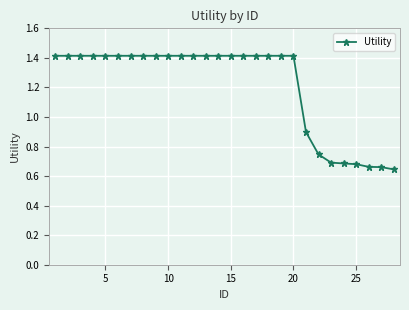

What is the greatest value displayed?

1.4